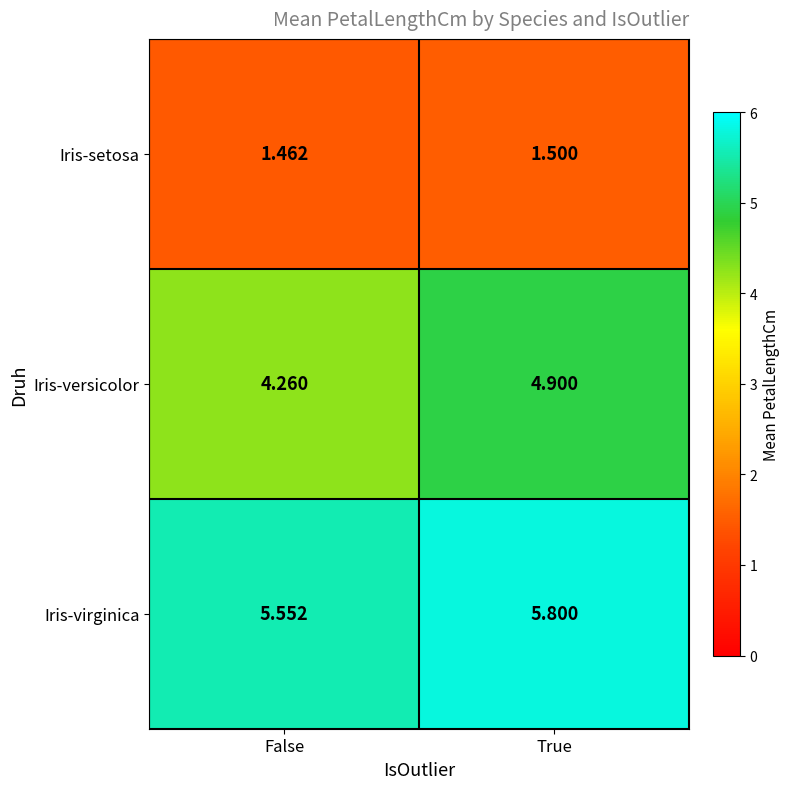

Which series changed the most between False and True?

Iris-versicolor